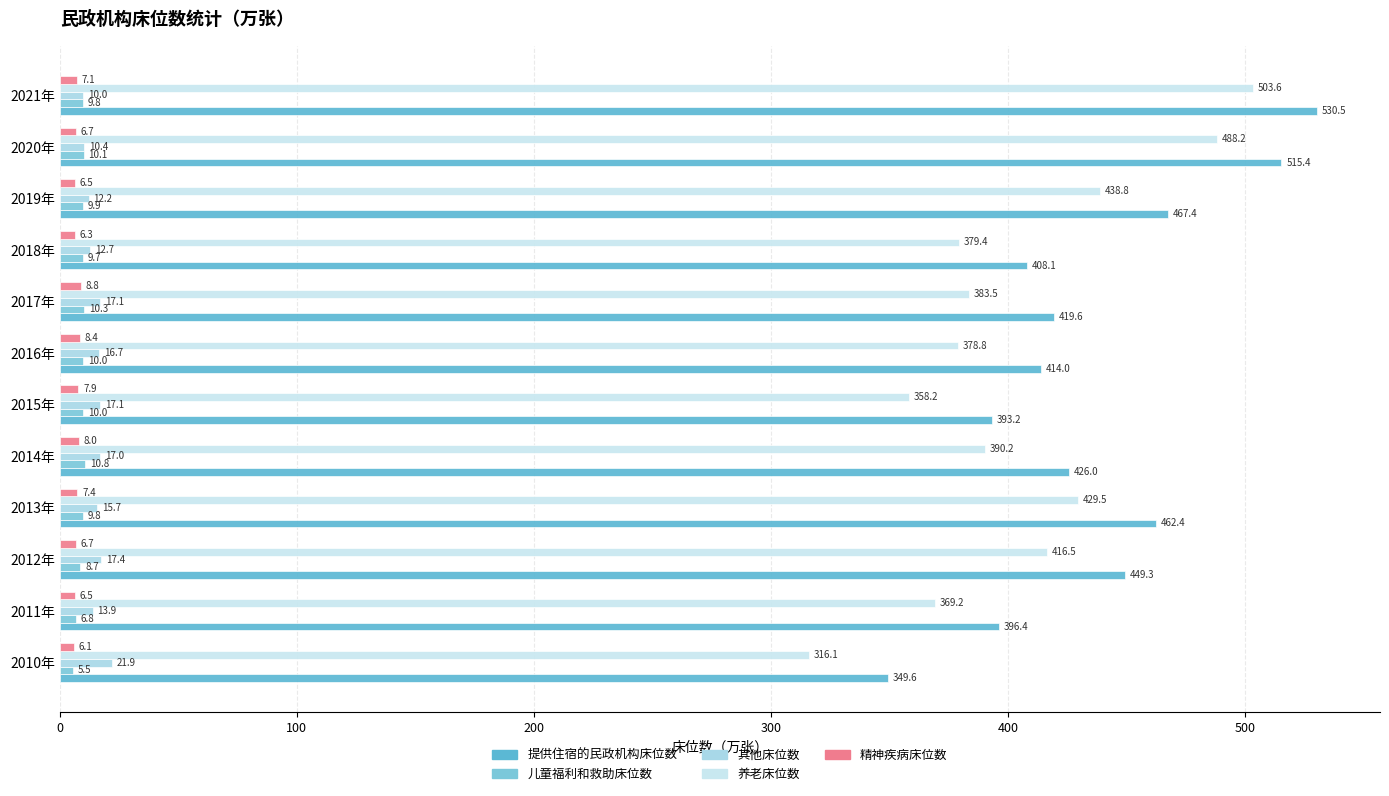

How many categories are shown in the chart?

12